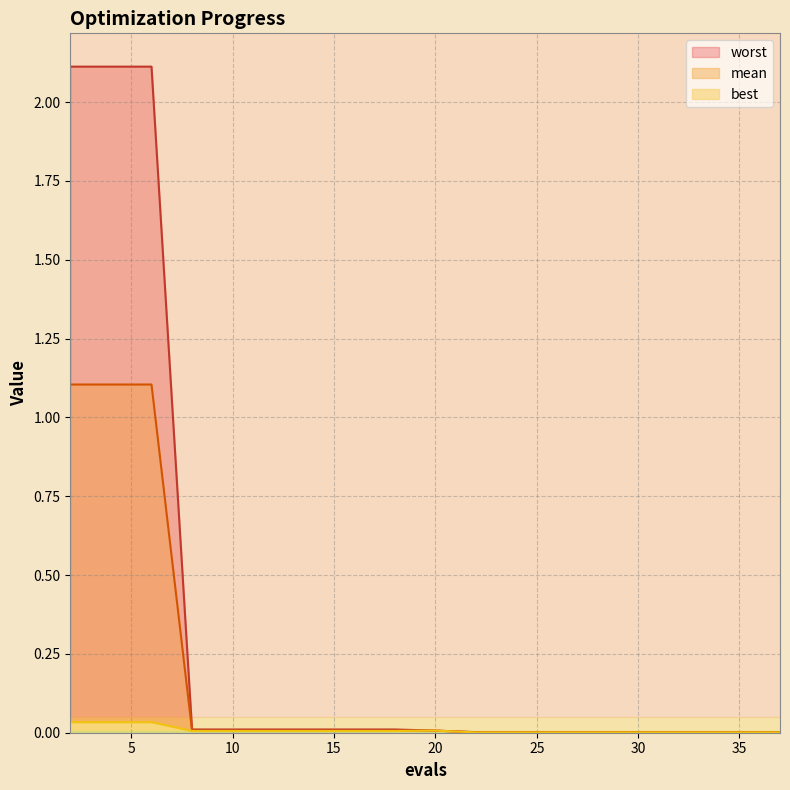

How many interior local peaks does the best series have?

1